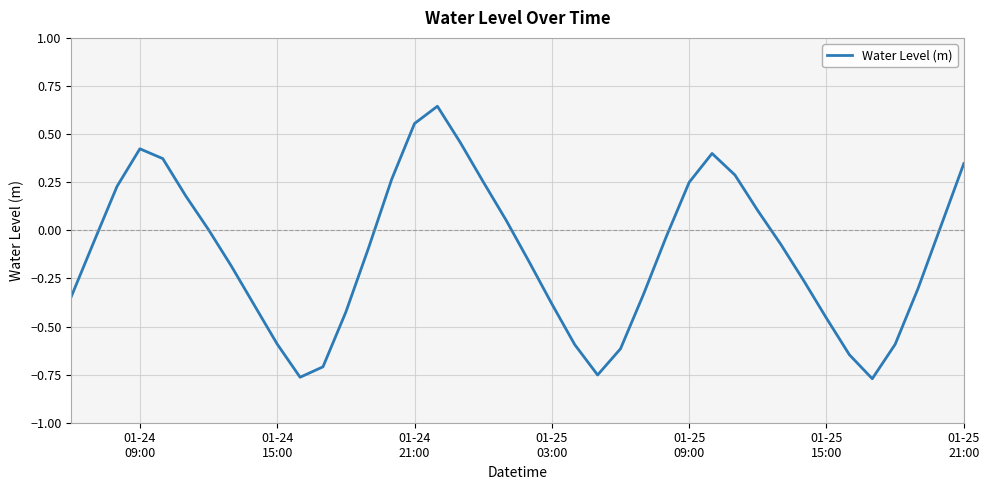

What is the difference between the maximum and minimum values?

1.4